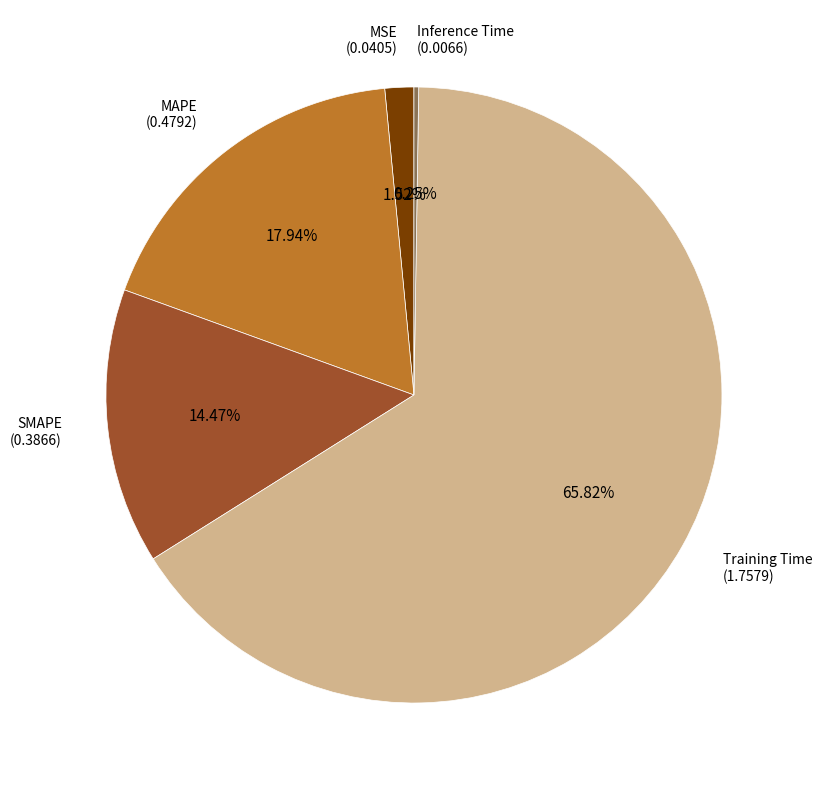

Which category has the biggest portion of the pie?

Training Time